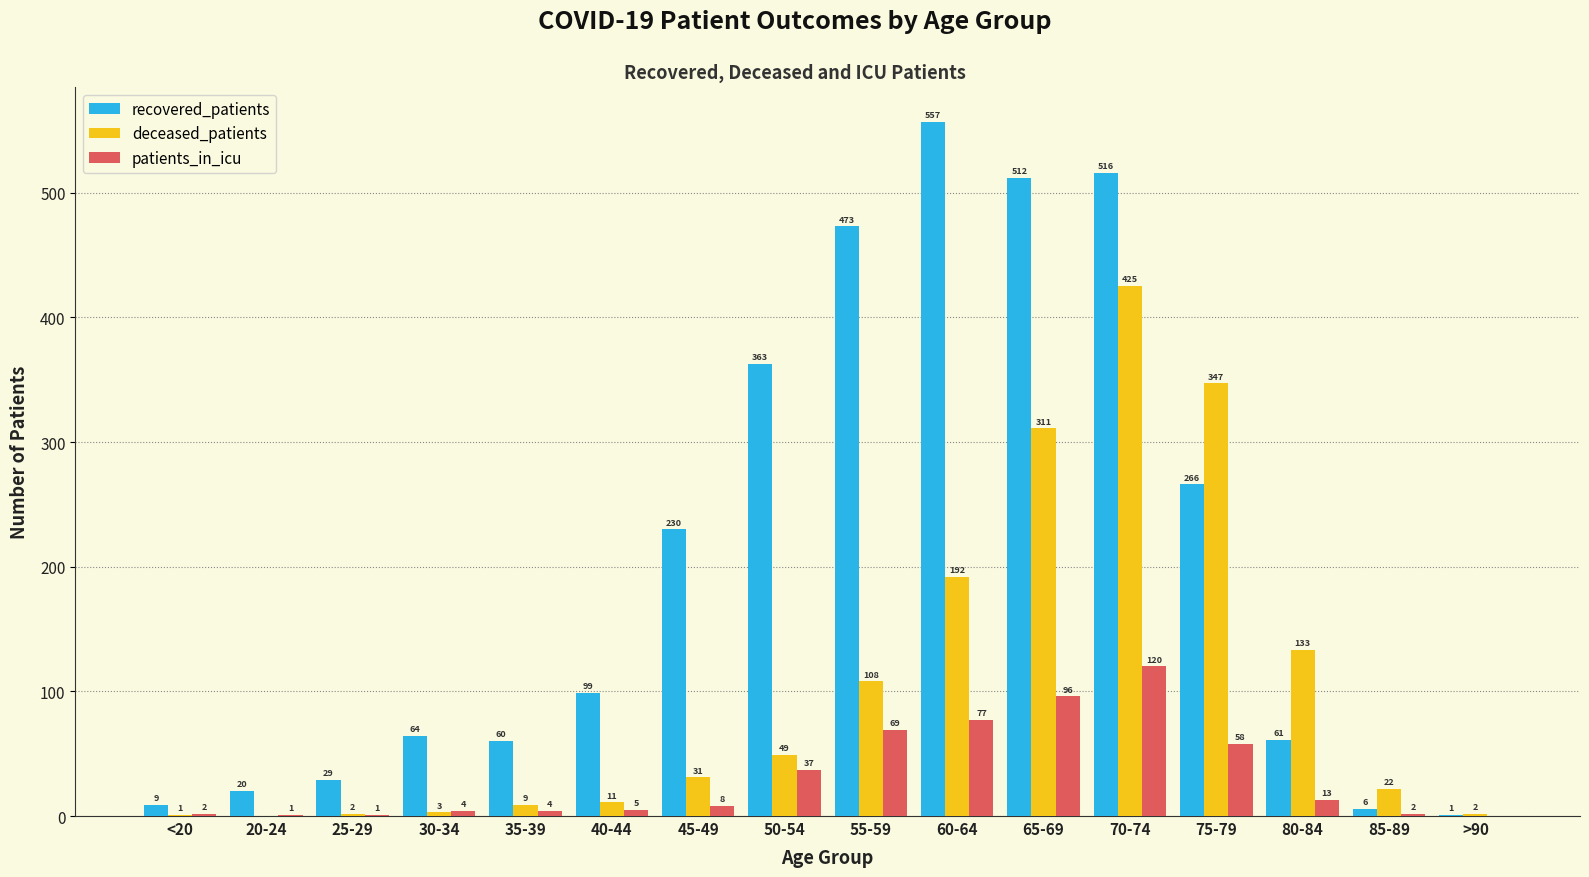

Which series changed the most between 85-89 and >90?

deceased_patients